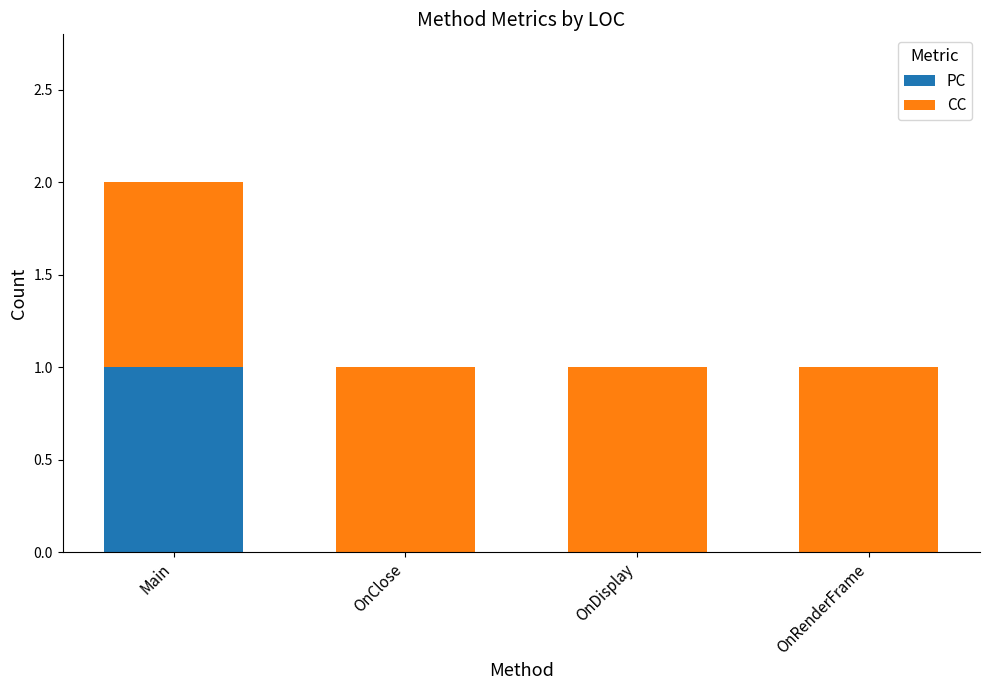

Are the bars horizontal?

No